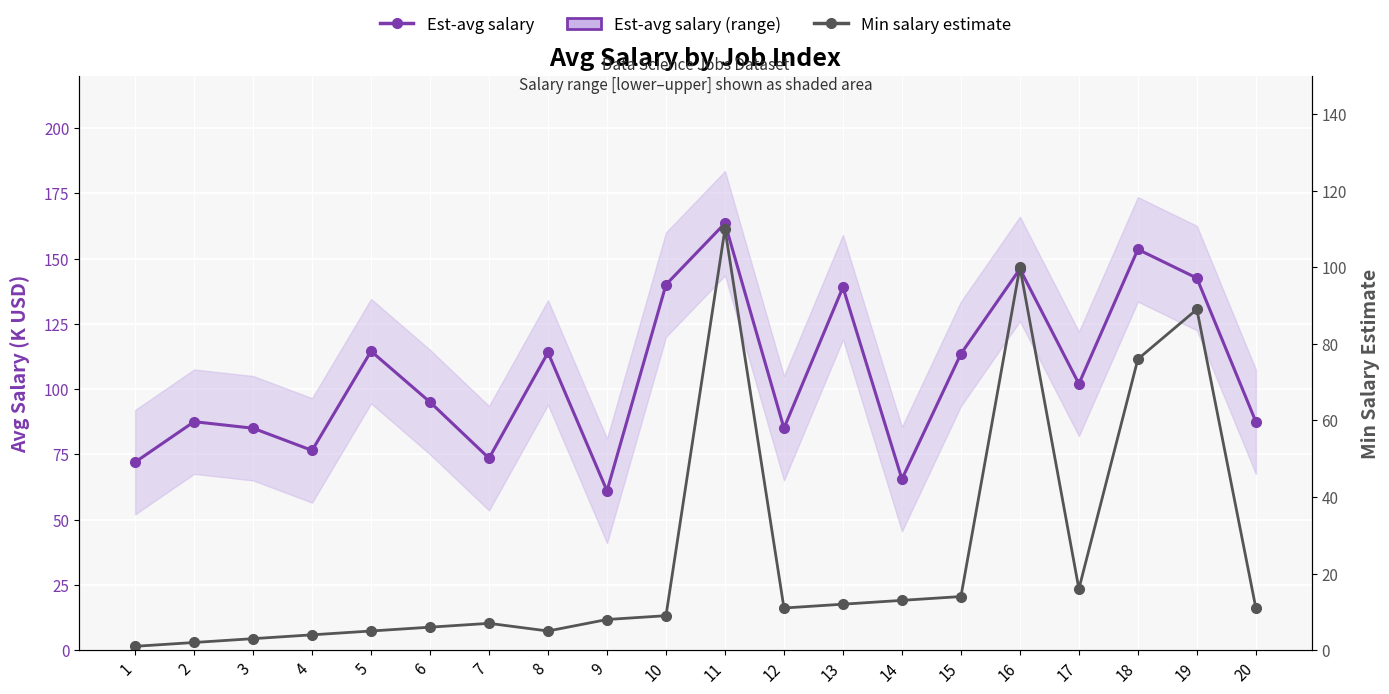

Which series changed the most between 2 and 12?

Min salary estimate